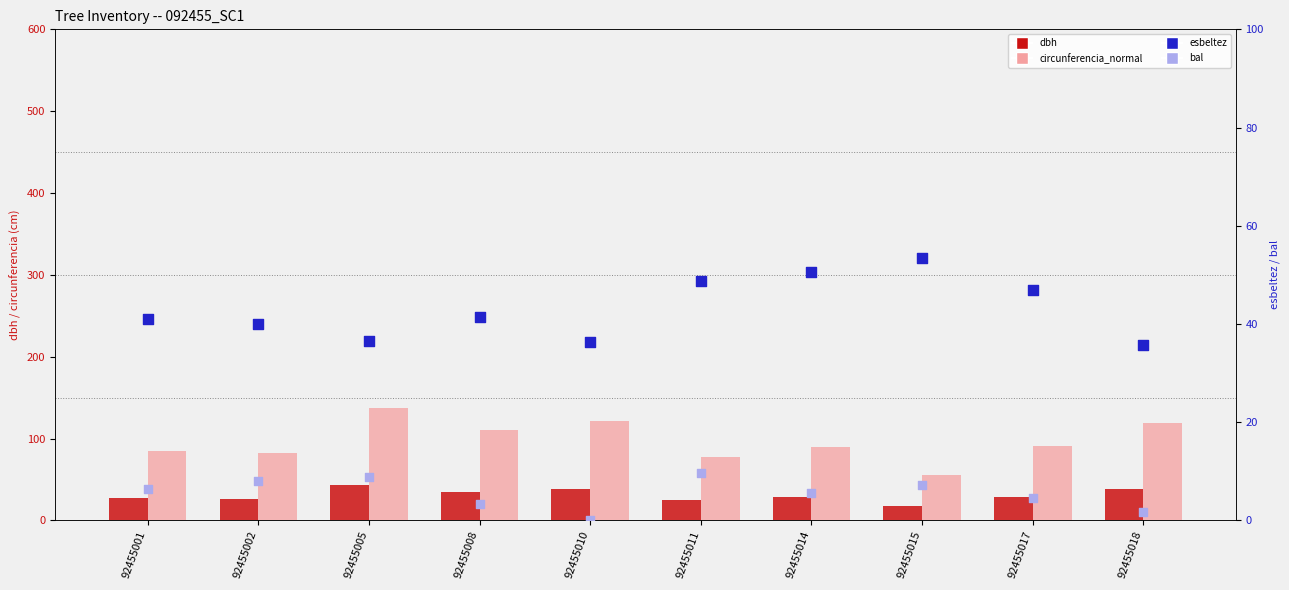

Which series contains the highest Y value?

circunferencia_normal